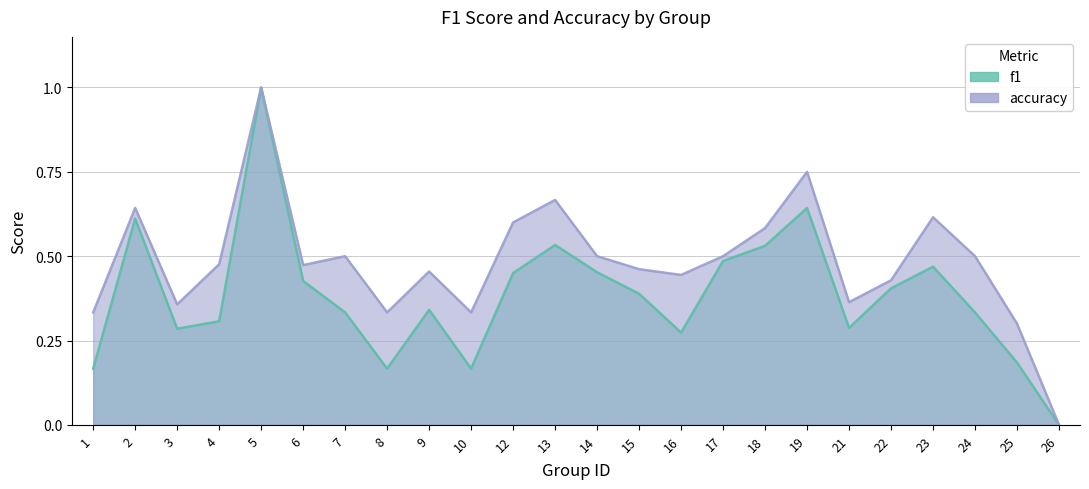

Which label corresponds to the smallest value in the chart?

26